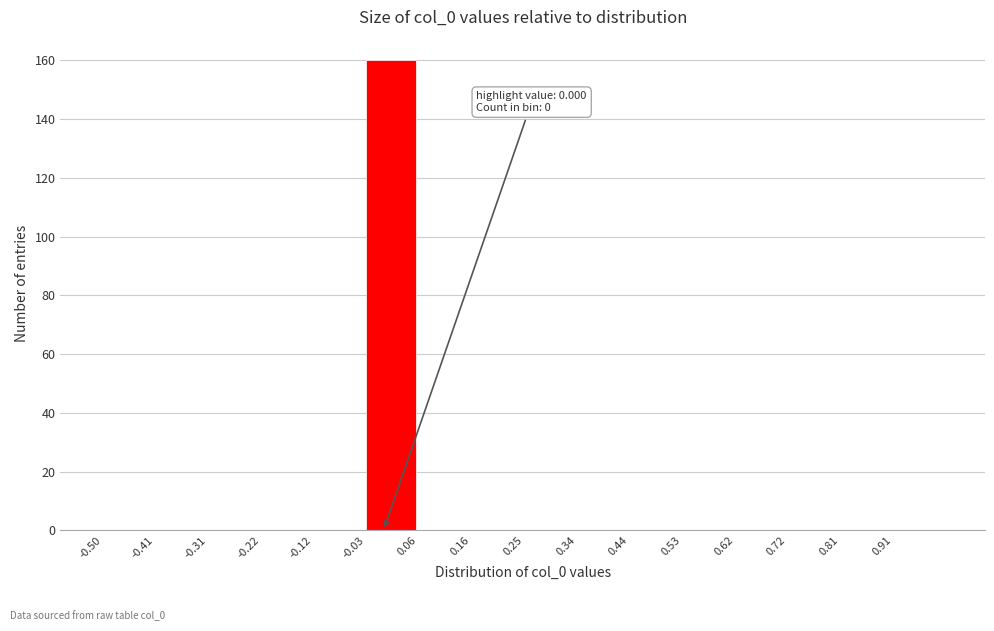

Over which range of the x-axis is the bar tallest?

-0.03 to 0.06